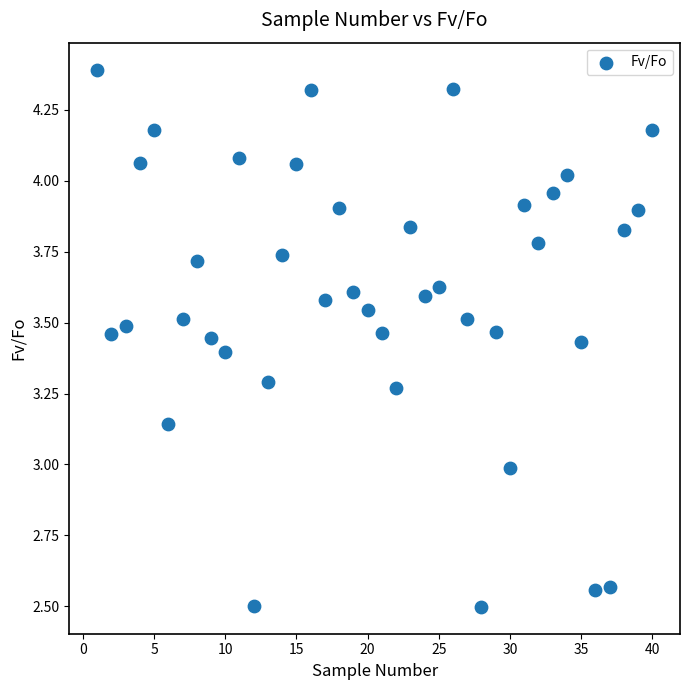

What is the range of Y values (max minus min)?

1.9